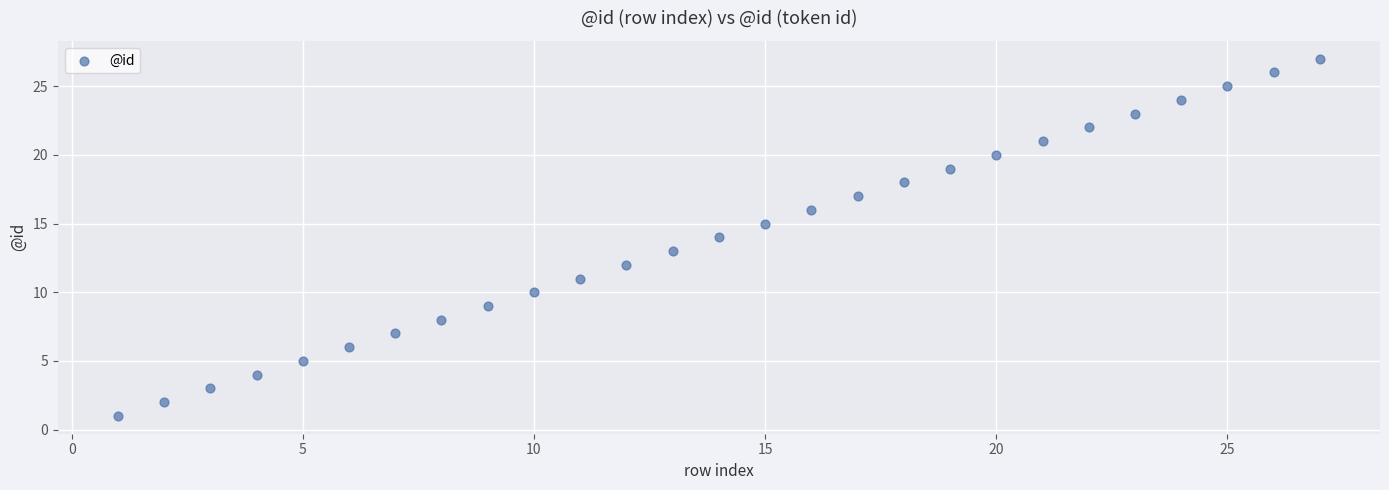

What is the range of Y values (max minus min)?

26